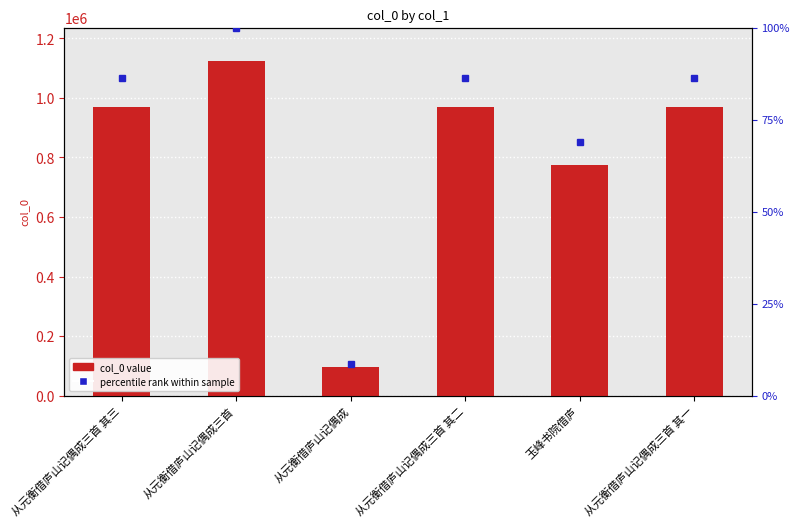

List the labels in order of value, largest first.

从元衡借庐山记偶成三首, 从元衡借庐山记偶成三首 其一, 从元衡借庐山记偶成三首 其二, 从元衡借庐山记偶成三首 其三, 玉峰书院借庐, 从元衡借庐山记偶成